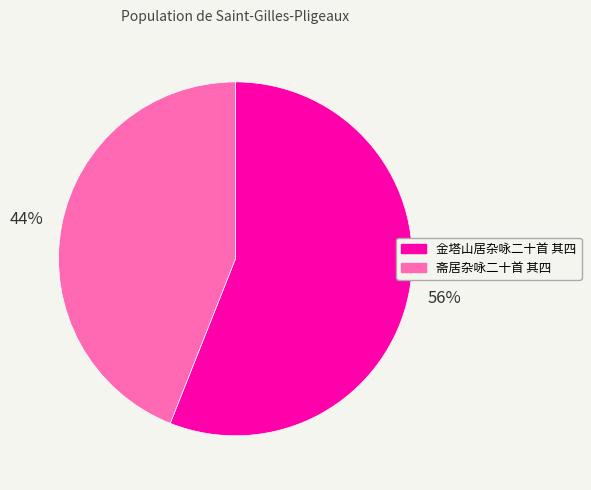

Does 斋居杂咏二十首 其四 account for over 50% of the chart?

No